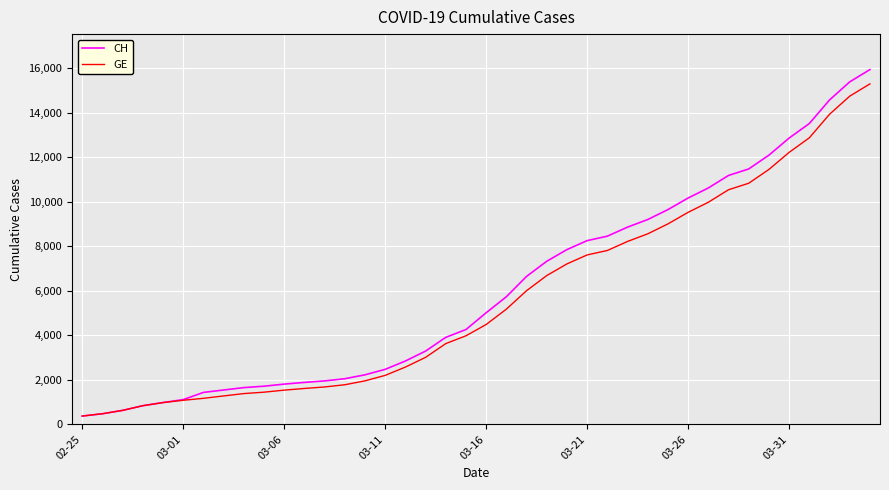

Which series has the largest range (max minus min)?

CH